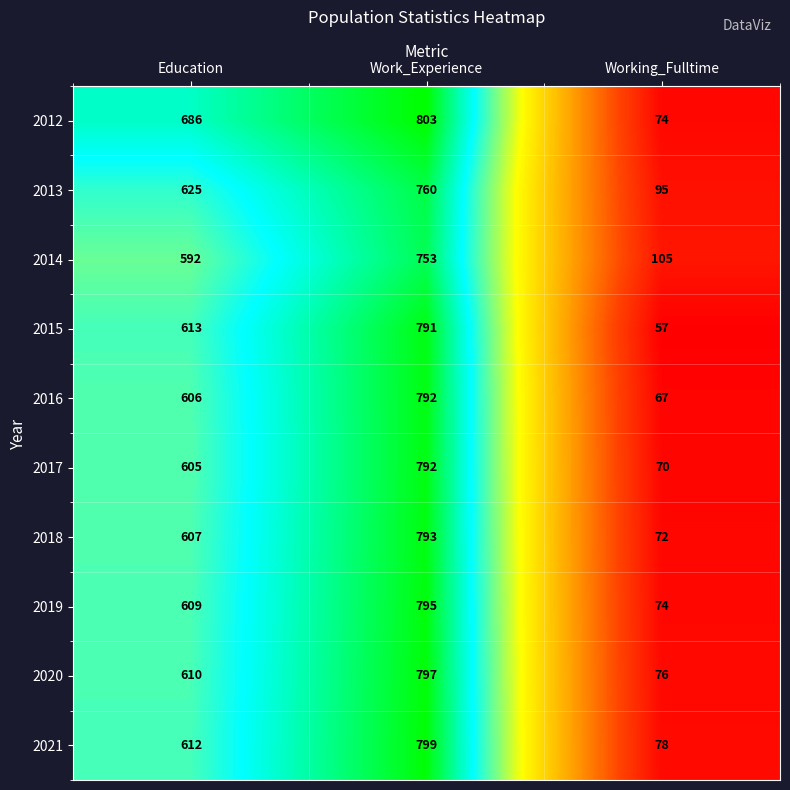

Count the 2017 values in the range 70 to 792.

3